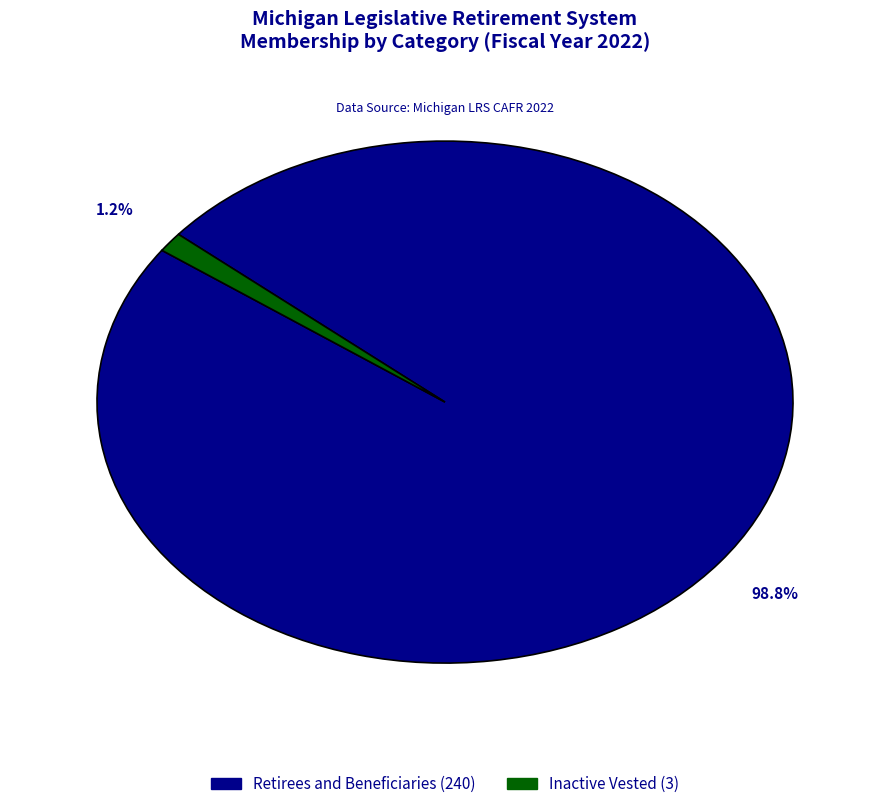

Is there any slice that represents more than half of the pie?

Yes